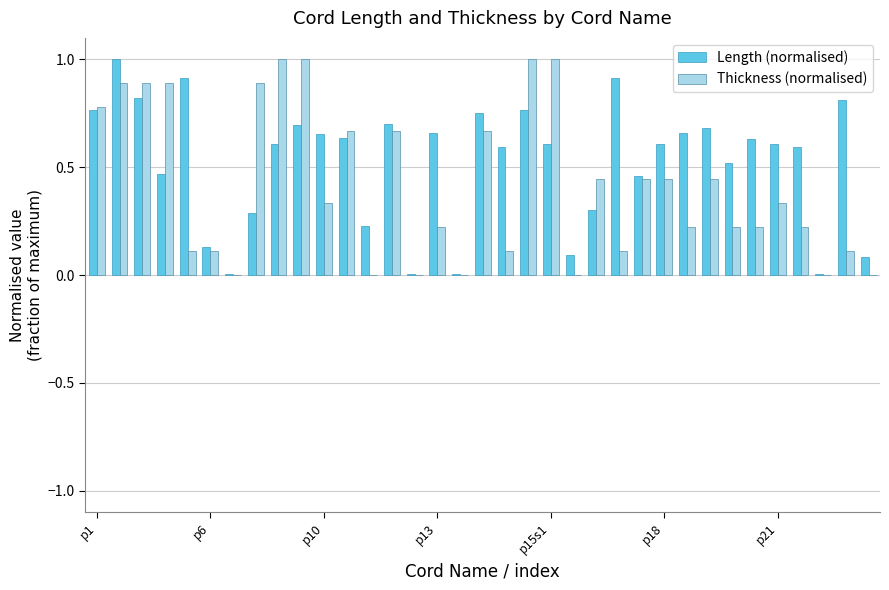

What is the maximum value for Thickness (normalised)?

1.0